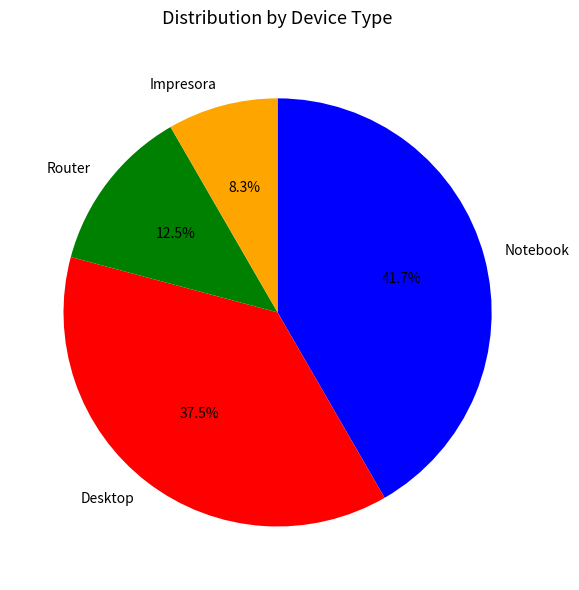

How many segments does this pie chart have?

4